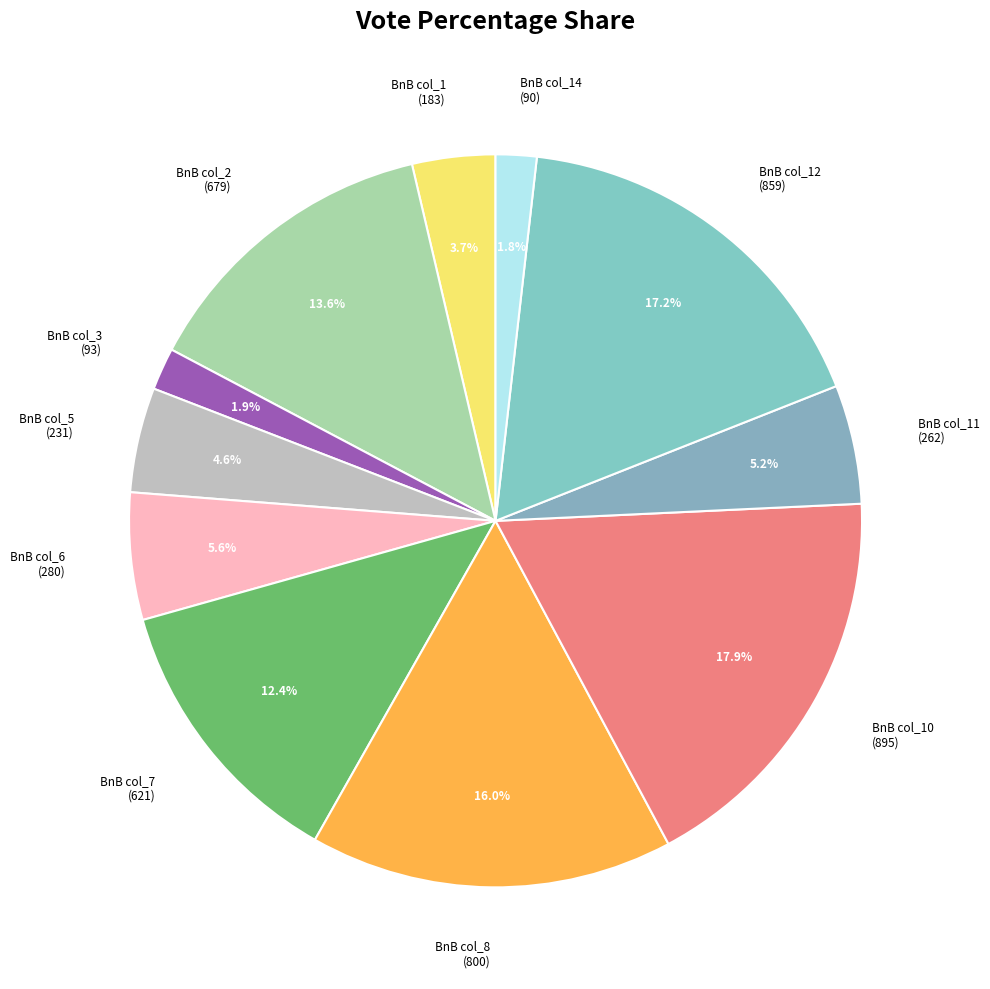

Does BnB col_10 (895) represent more than half of the total?

No